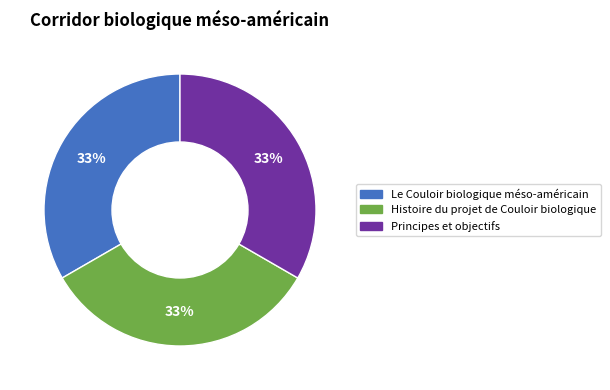

To the nearest percent, what percentage of the pie is Le Couloir biologique méso-américain?

33%